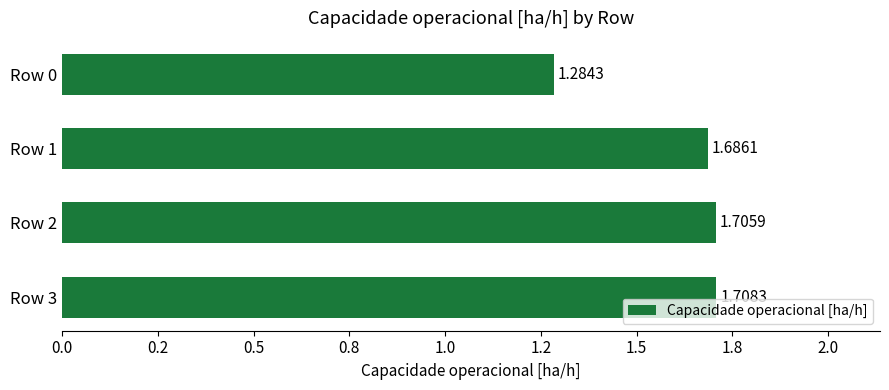

Are the bars horizontal?

Yes